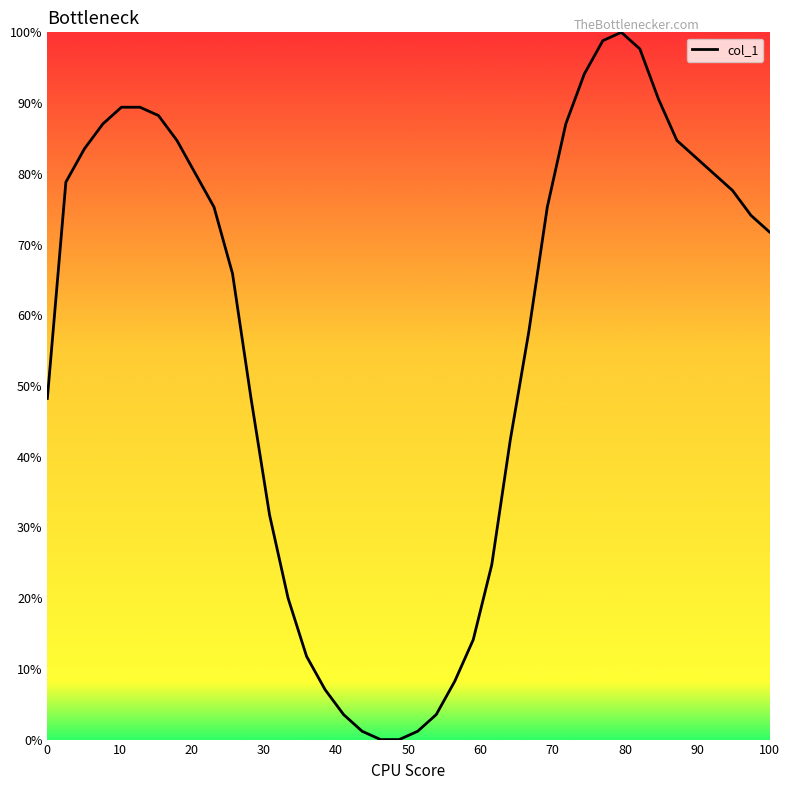

What is the greatest value displayed?

100.0